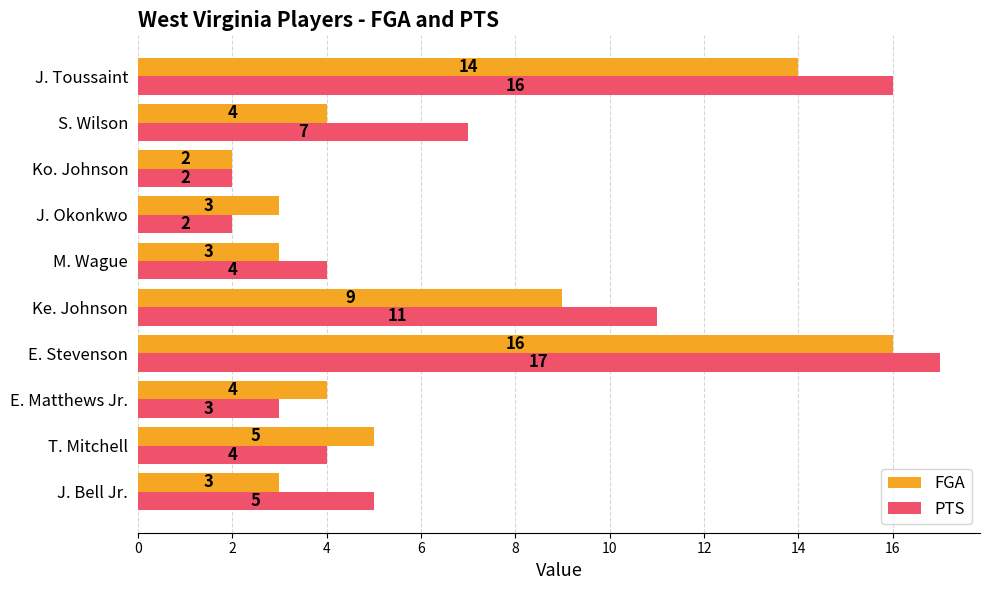

Rank the series by their average value, from highest to lowest.

PTS, FGA